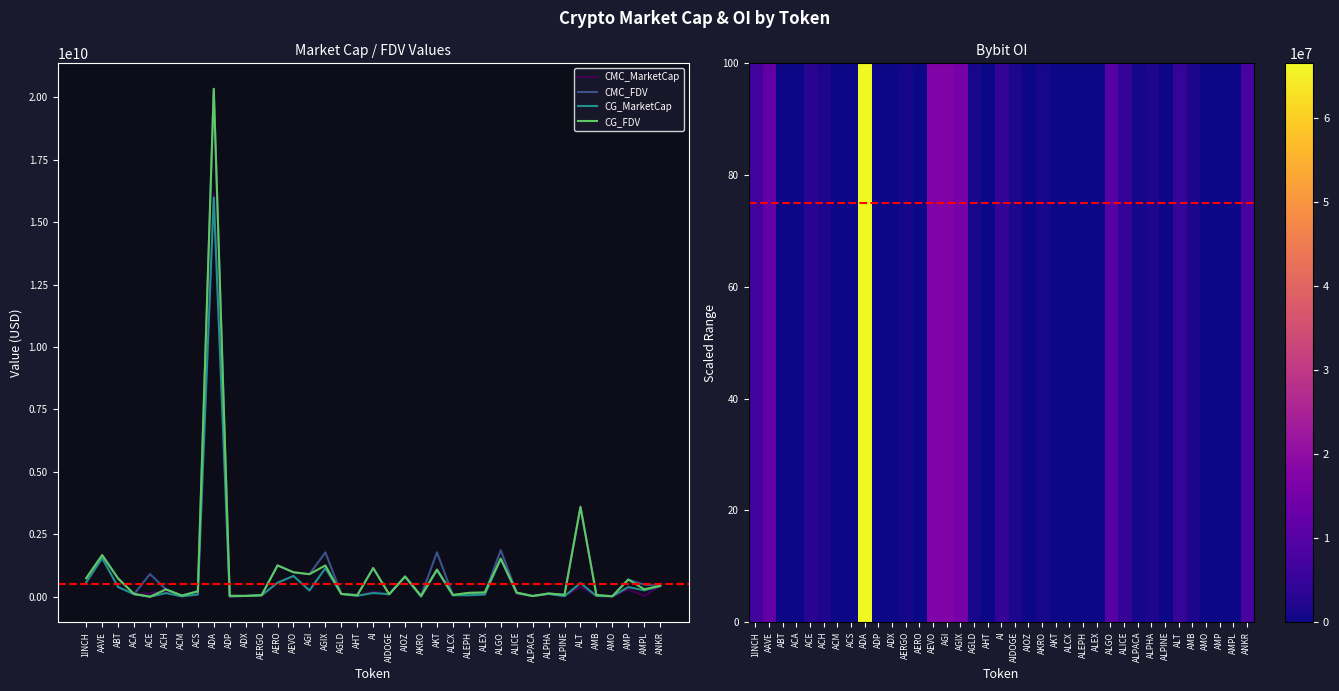

Which category has the lowest value in the CG_MarketCap series?

ACE